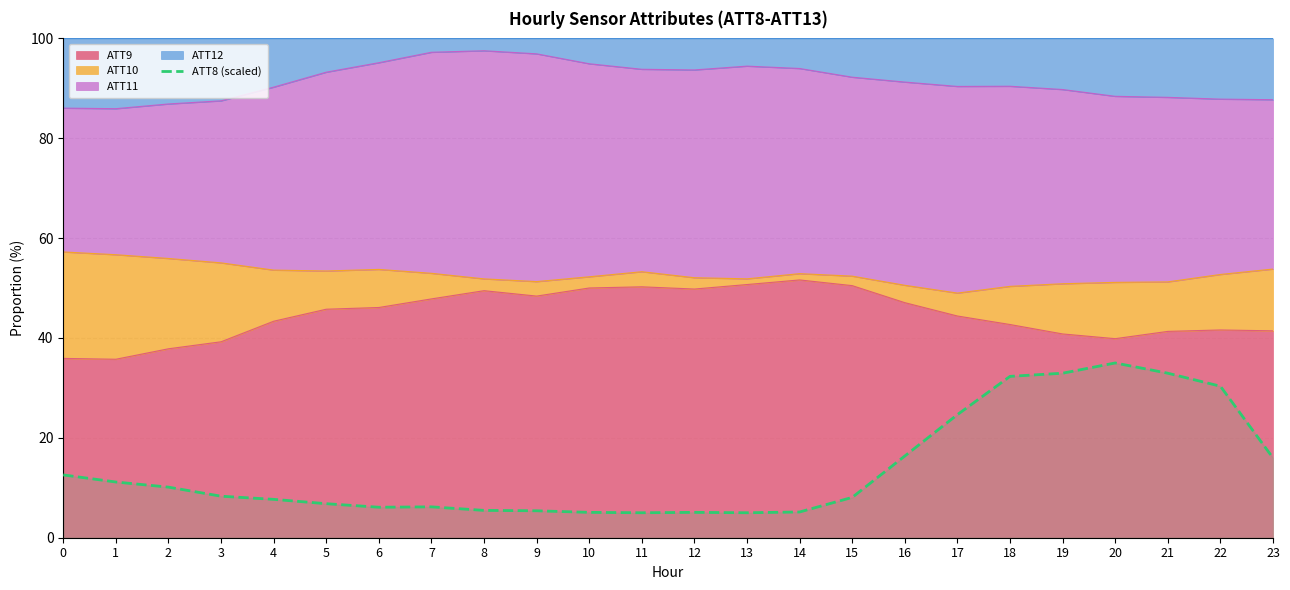

What is the minimum value shown in the chart?

5.0